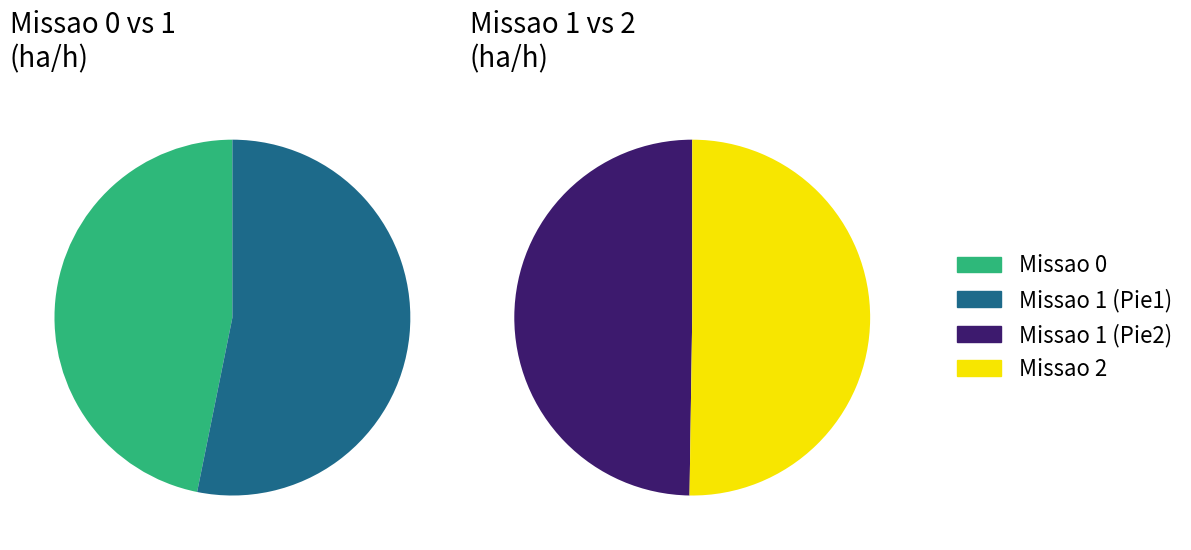

Rank the categories by value from highest to lowest.

Missao 2, Missao 1, Missao 0